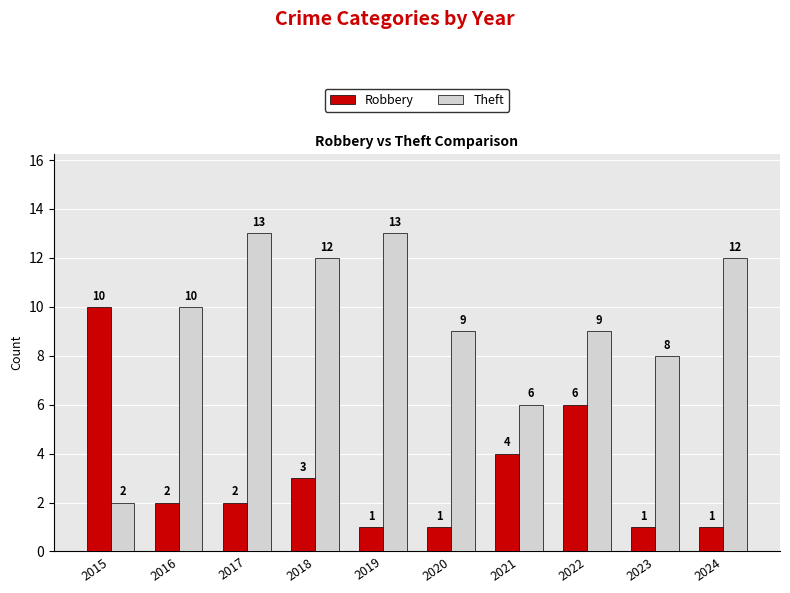

Count the number of categories in the chart.

10